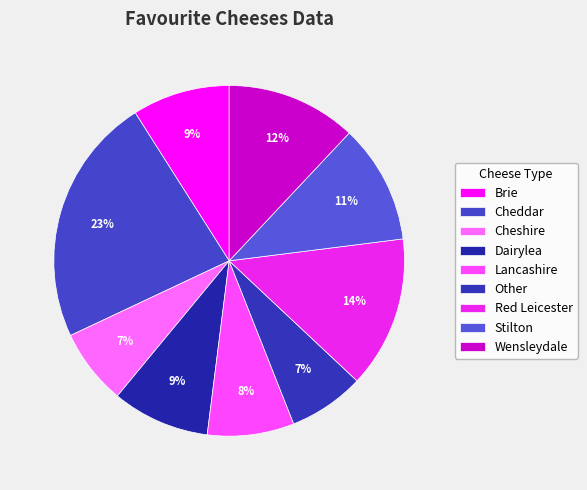

To the nearest percent, what is the difference between the Cheddar and Brie slice percentages?

14%